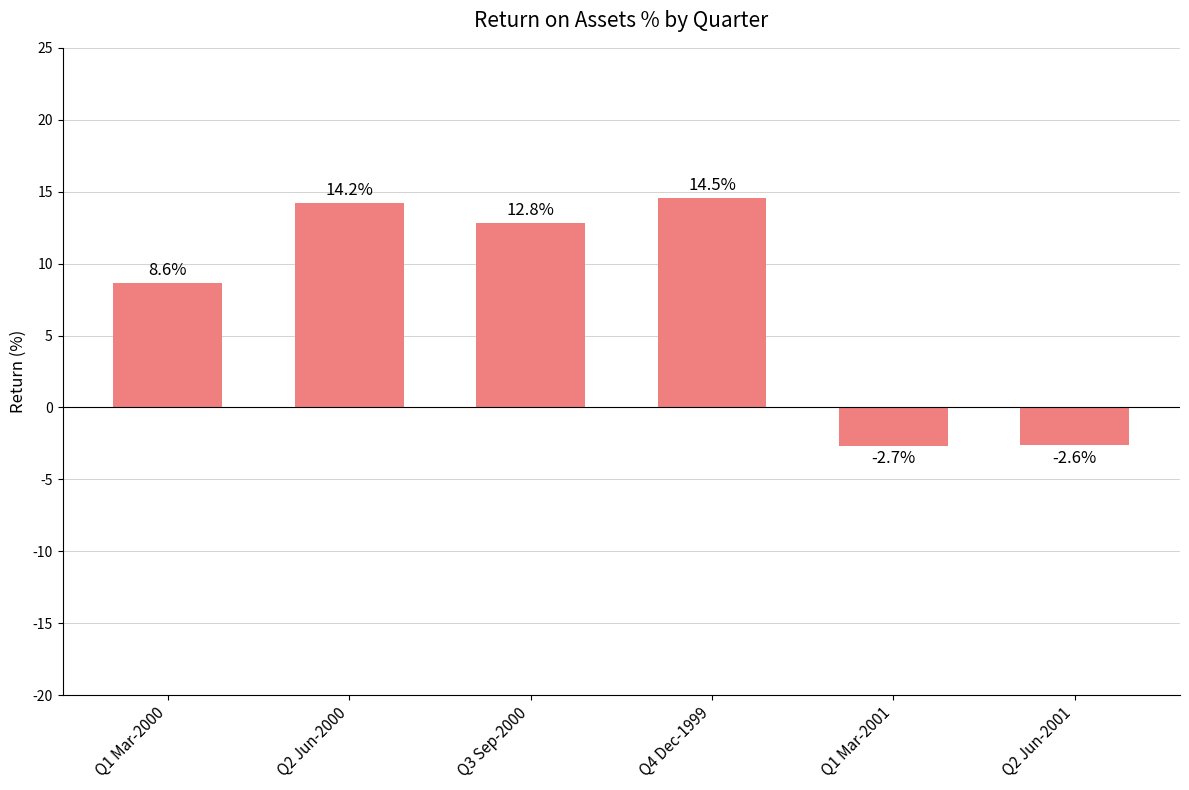

Rank the categories by value from lowest to highest.

Q1 Mar-2001, Q2 Jun-2001, Q1 Mar-2000, Q3 Sep-2000, Q2 Jun-2000, Q4 Dec-1999